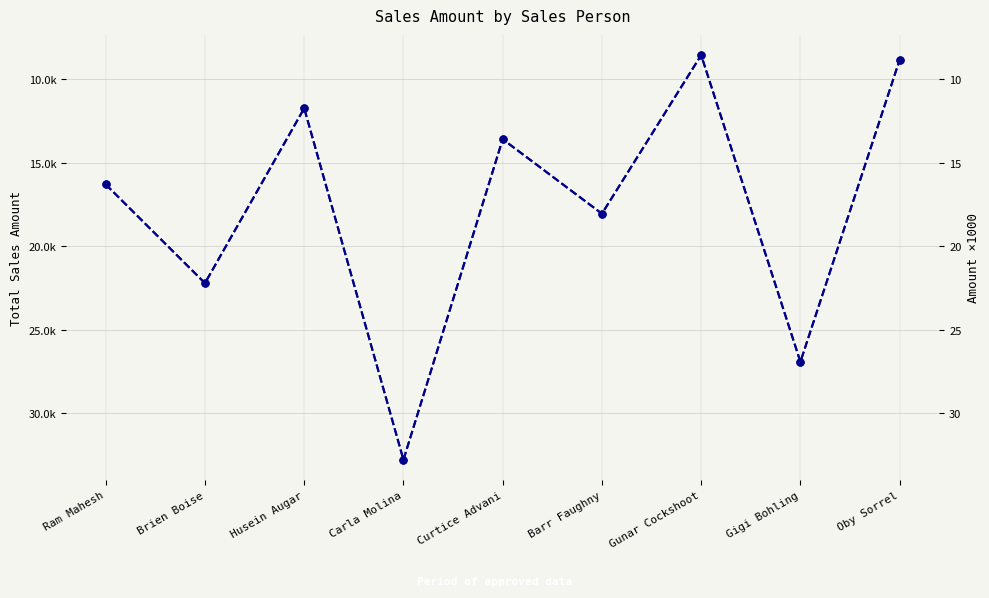

What is the highest value of the Total Amount series?

32767.0